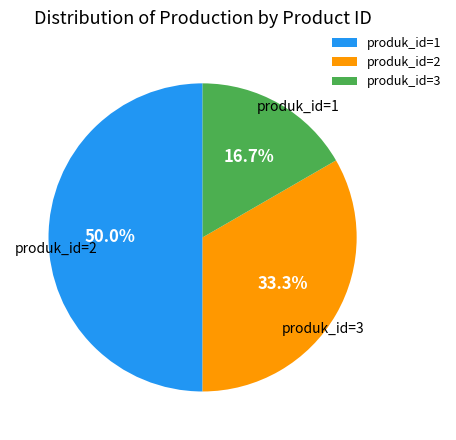

The produk_id=1 slice represents 50% of the pie. True or false?

True